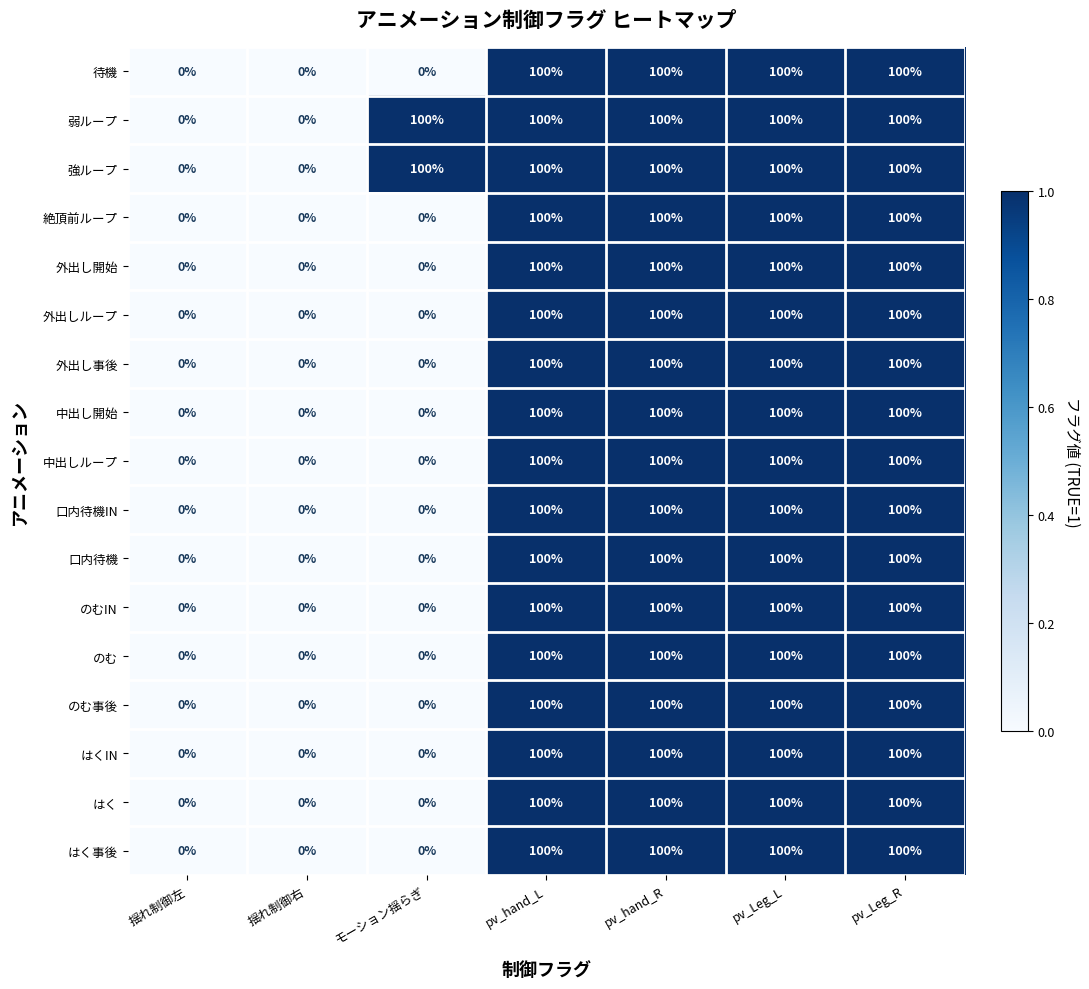

How many 中出し開始 values are between 0 and 100?

7